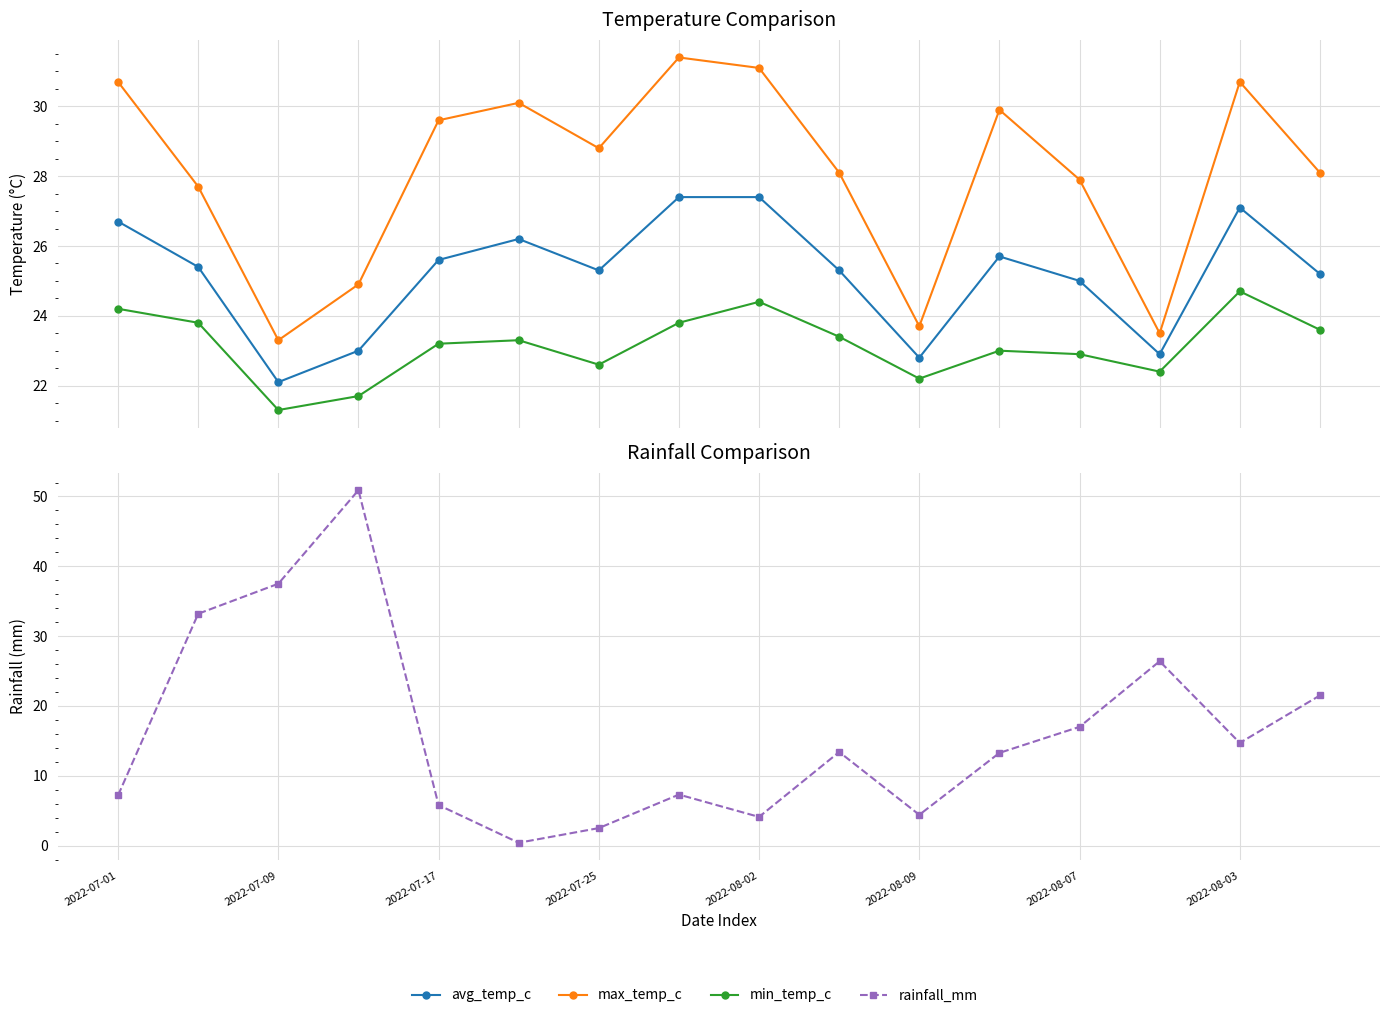

What are all the series names shown in the legend?

avg_temp_c, max_temp_c, min_temp_c, rainfall_mm